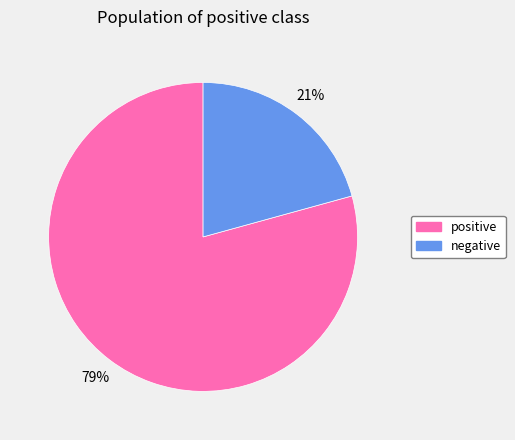

Do negative and positive together represent more than half of the pie?

Yes